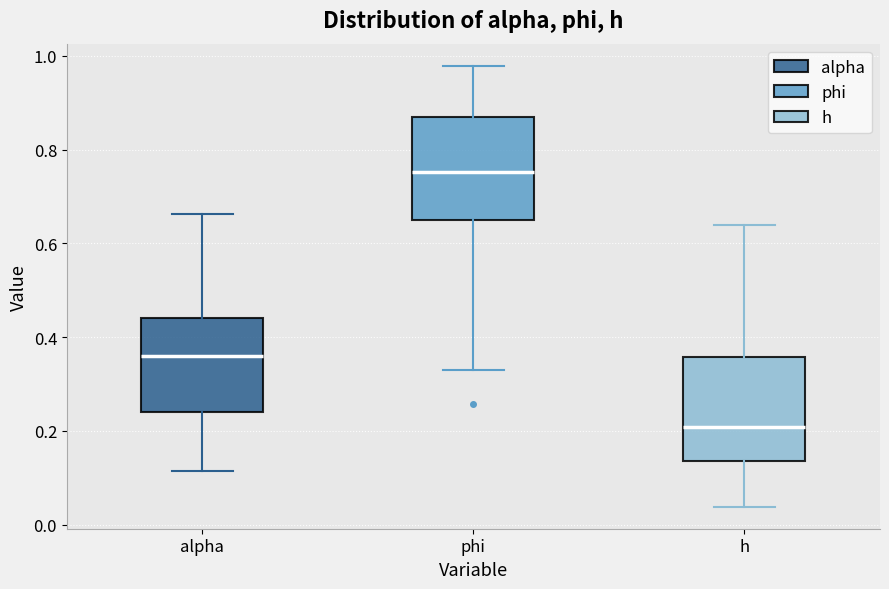

Which box's median line is the lowest?

h